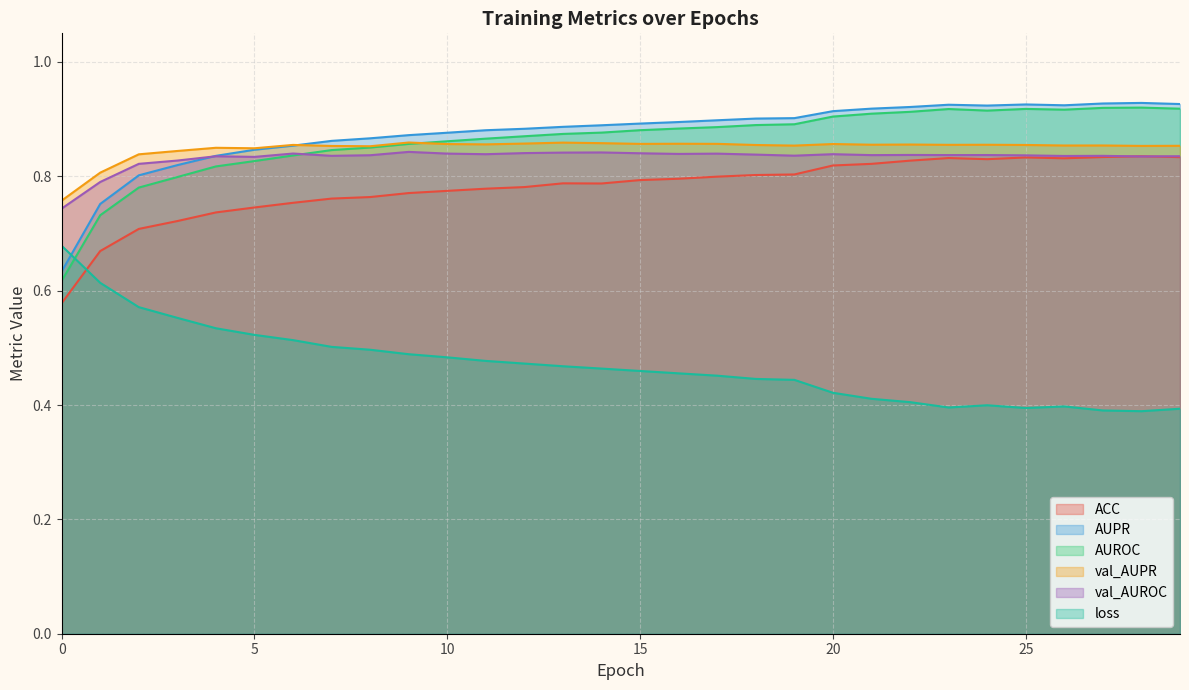

How many categories are shown in the chart?

30